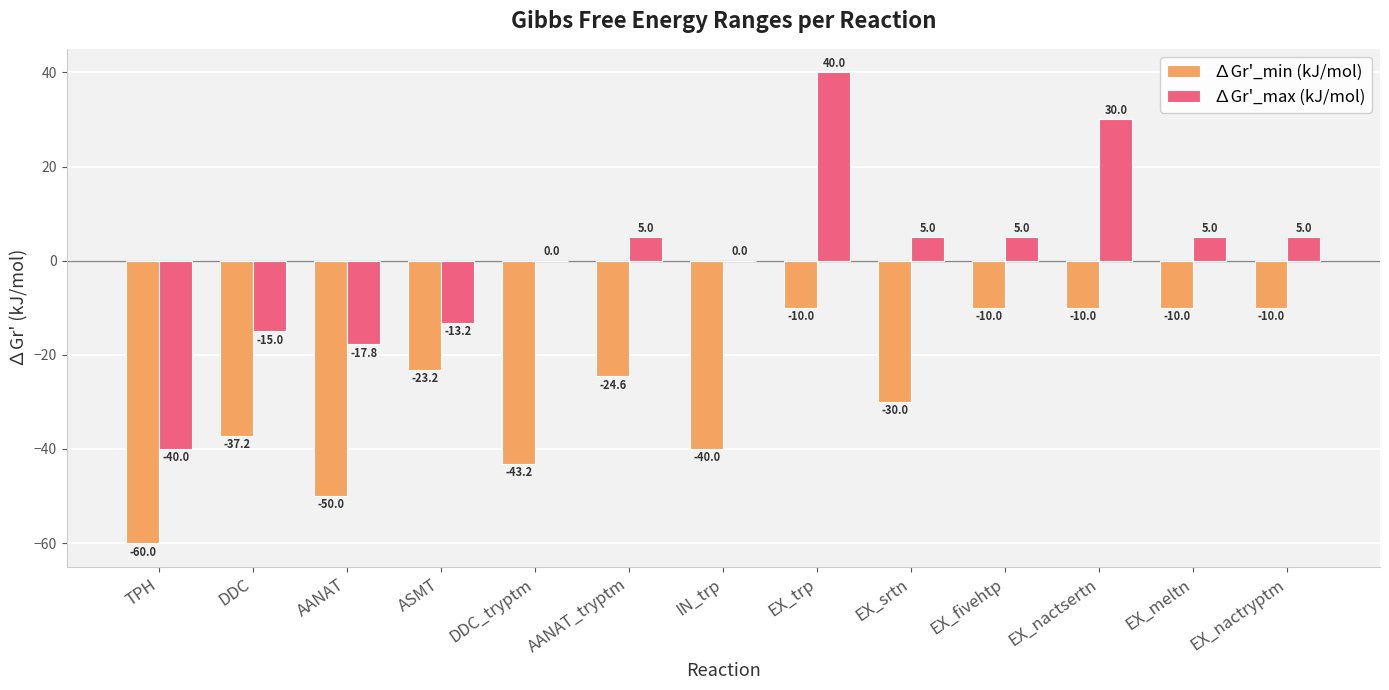

What is the maximum value shown in the chart?

40.0